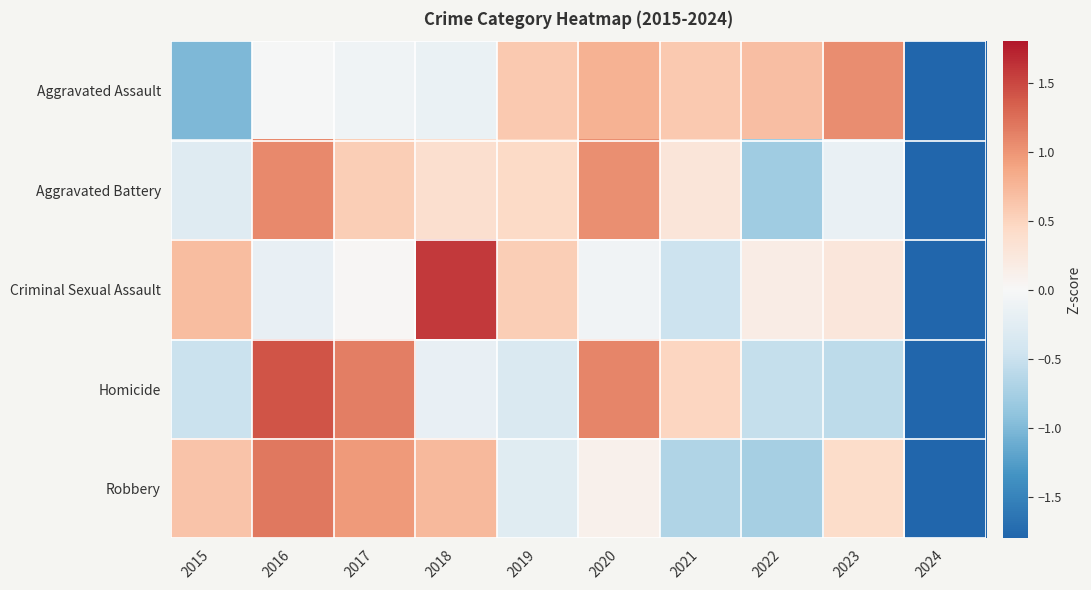

At which category is the sum across all series the highest?

2016